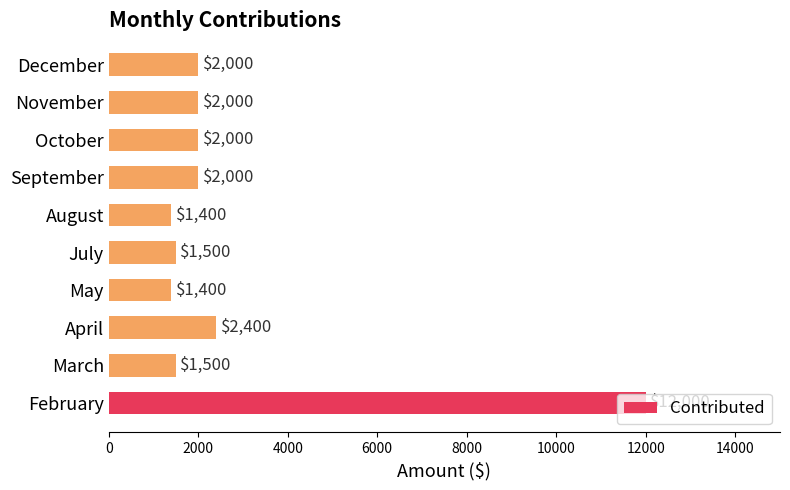

What is the difference between the values at February and April?

9600